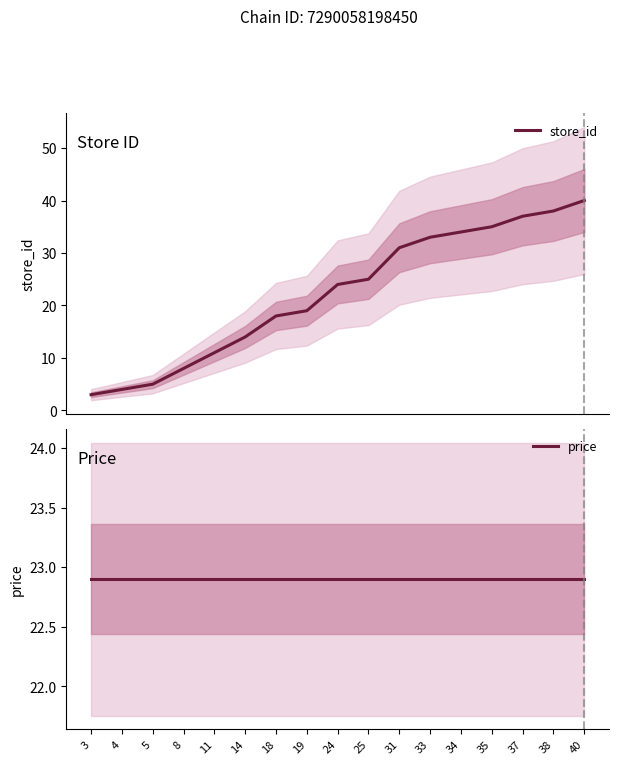

Reading right to left, list all the values displayed in this chart.

store_id: 40.0	38.0	37.0	35.0	34.0	33.0	31.0	25.0	24.0	19.0	18.0	14.0	11.0	8.0	5.0	4.0	3.0
price: 22.9	22.9	22.9	22.9	22.9	22.9	22.9	22.9	22.9	22.9	22.9	22.9	22.9	22.9	22.9	22.9	22.9